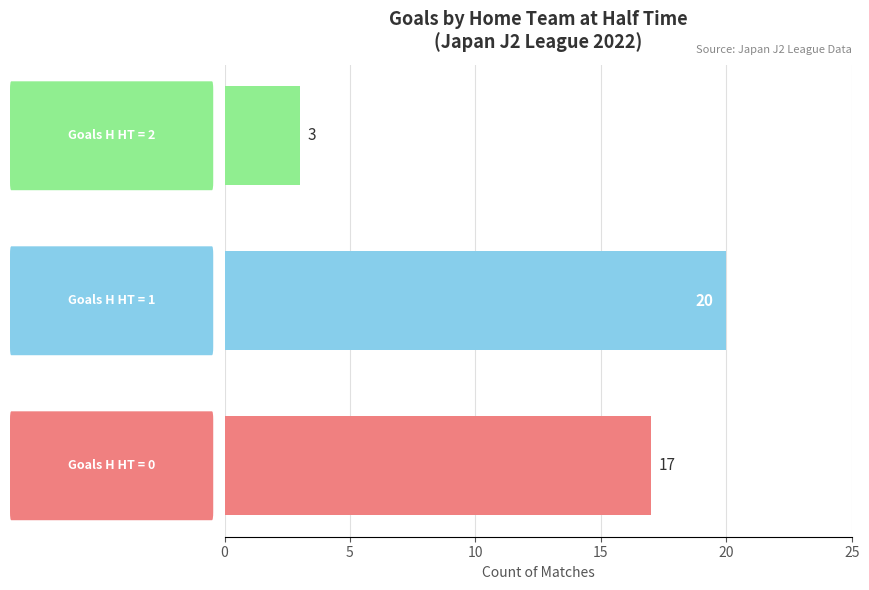

Does the chart contain stacked bars?

No